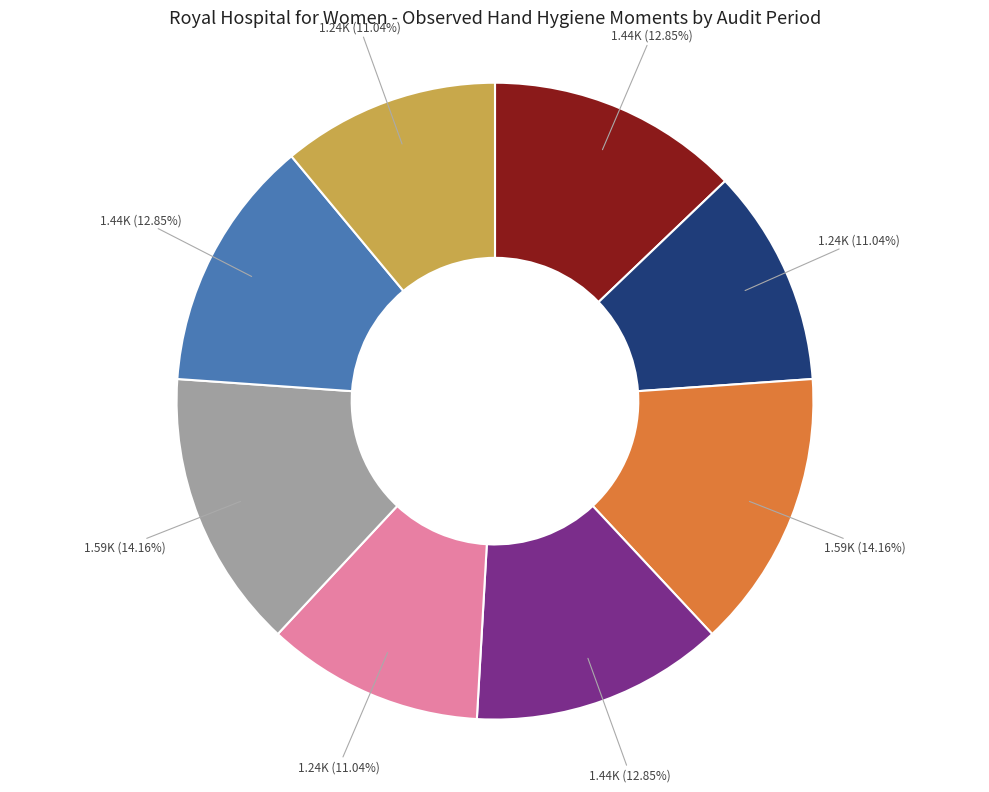

Does any single category account for the majority?

No